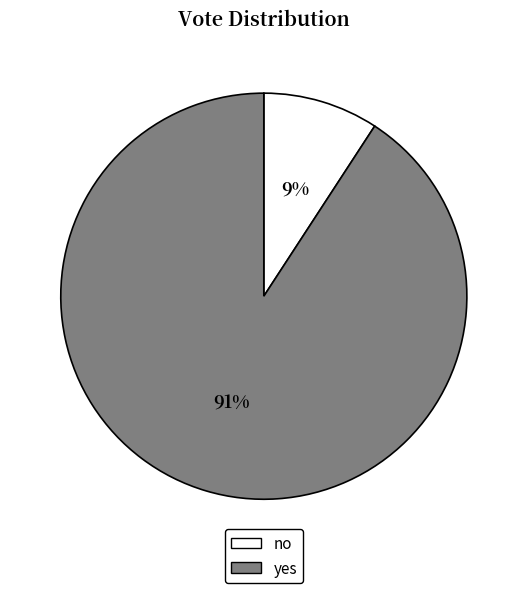

To the nearest percent, what is the difference between the largest and smallest slice percentages?

82%